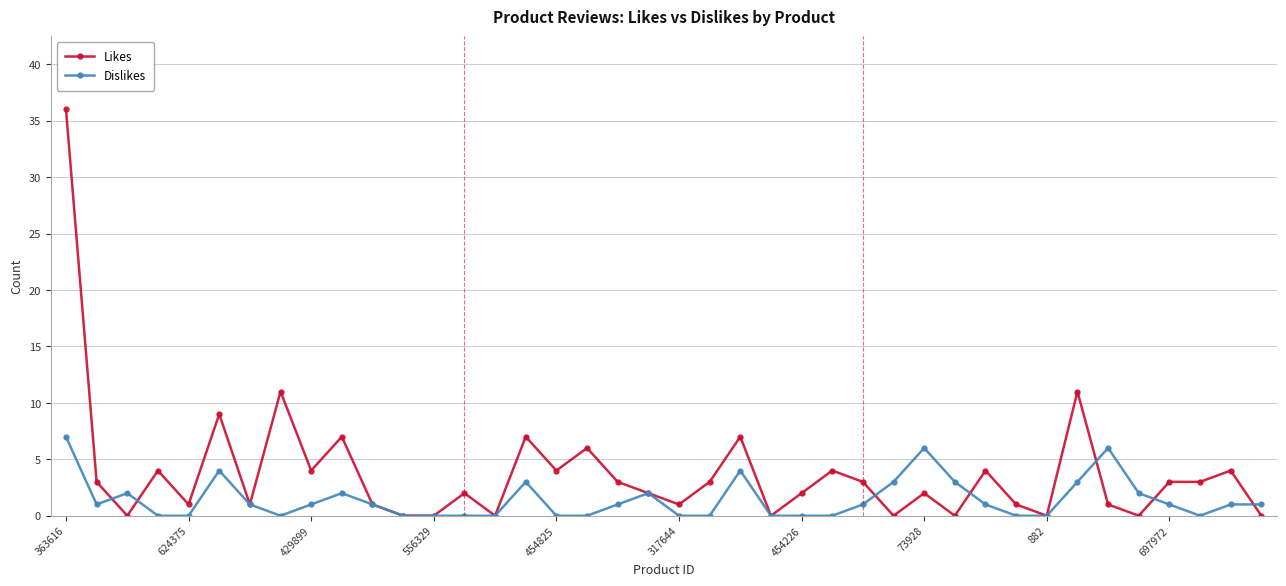

List the series in order of their peak value, lowest first.

Dislikes, Likes